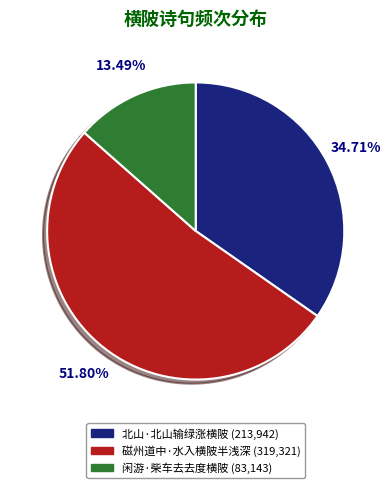

Which has a higher value, 北山·北山输绿涨横陂 or 磁州道中·水入横陂半浅深?

磁州道中·水入横陂半浅深